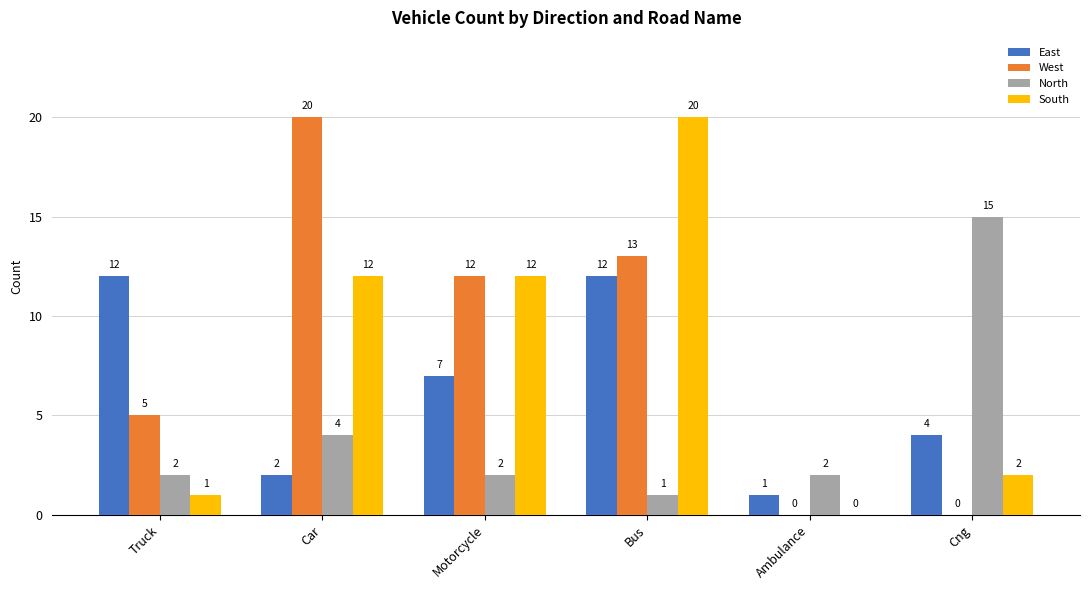

At which label is East closest to 6?

Motorcycle